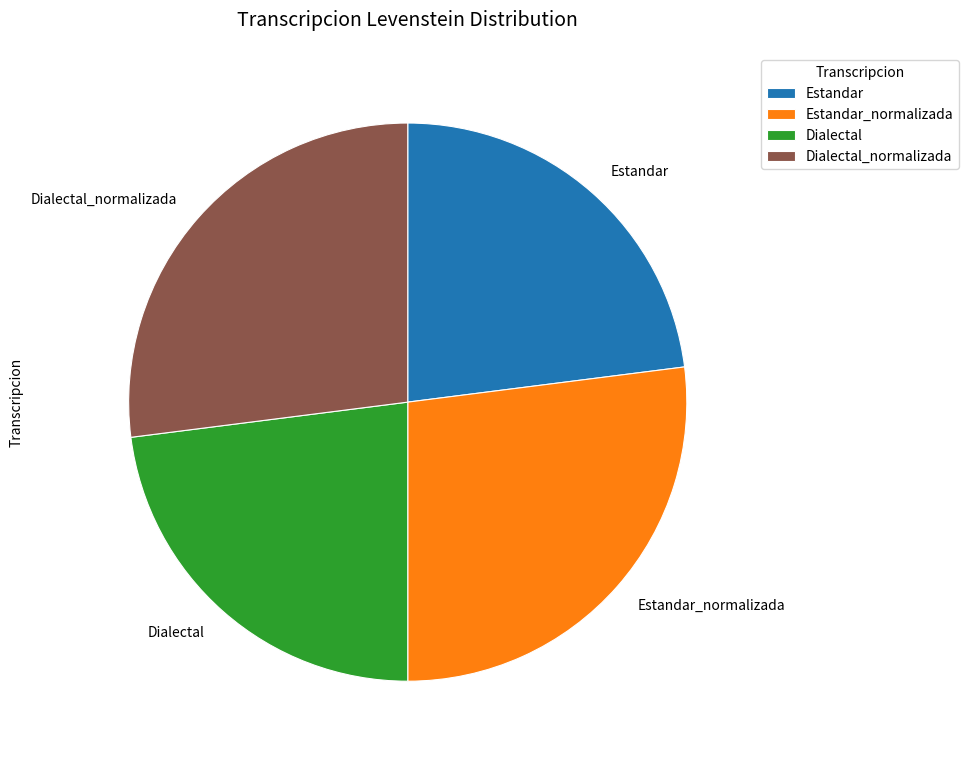

The Estandar slice represents 36% of the pie. True or false?

False